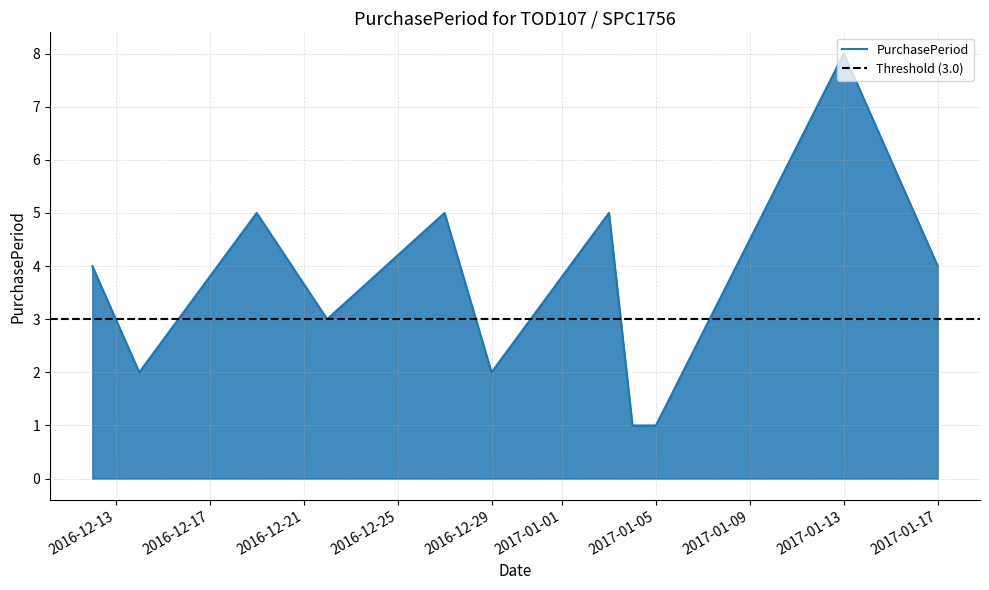

How many interior local valleys (lower than both neighbors) does the data have?

3